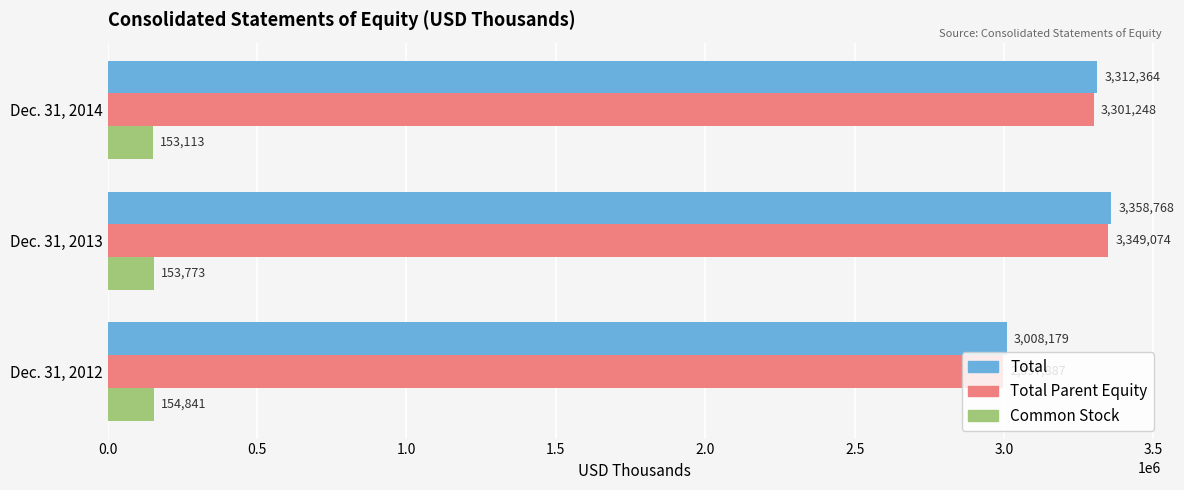

What is the difference between the maximum and minimum values in the Common Stock series?

1728